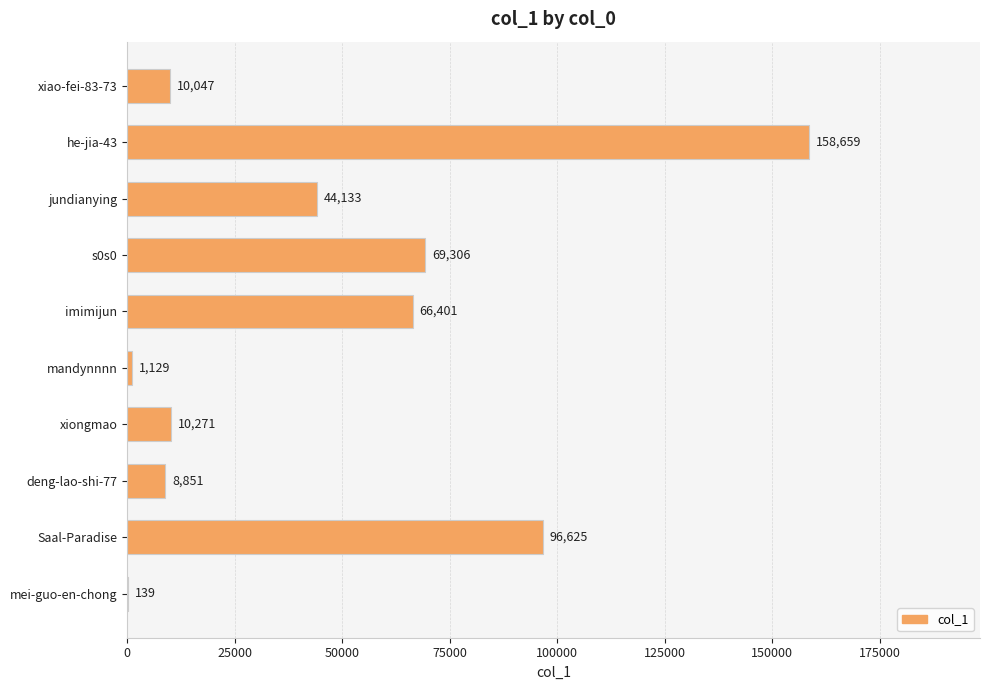

Where is the data nearest to the value 79399?

s0s0